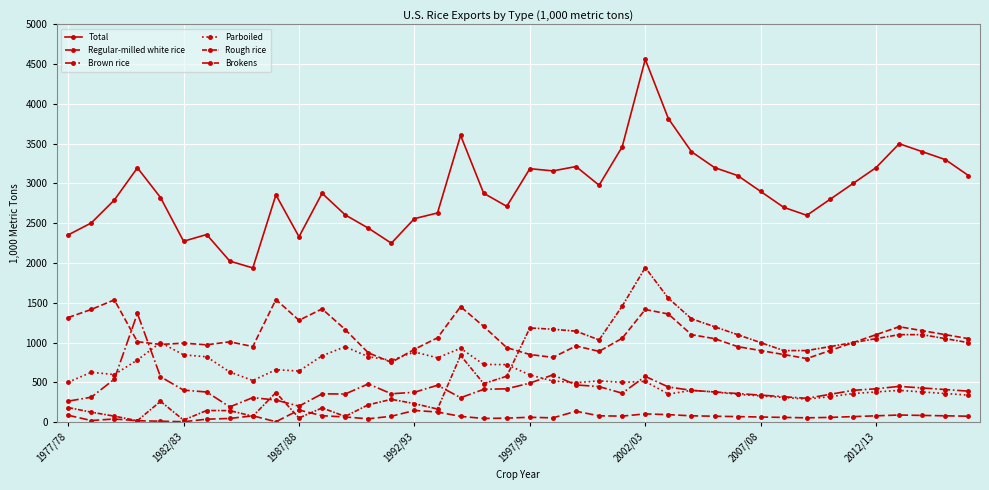

How many intersections are there between Rough rice and Brown rice?

3